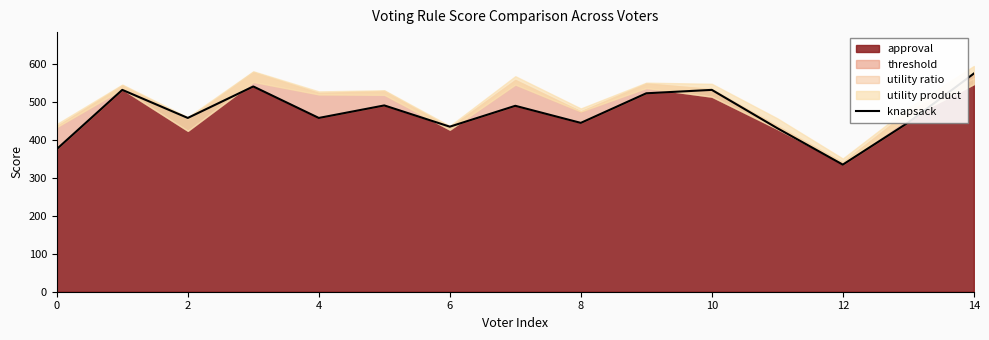

How many points are higher than both their immediate neighbors (excluding endpoints)?

5